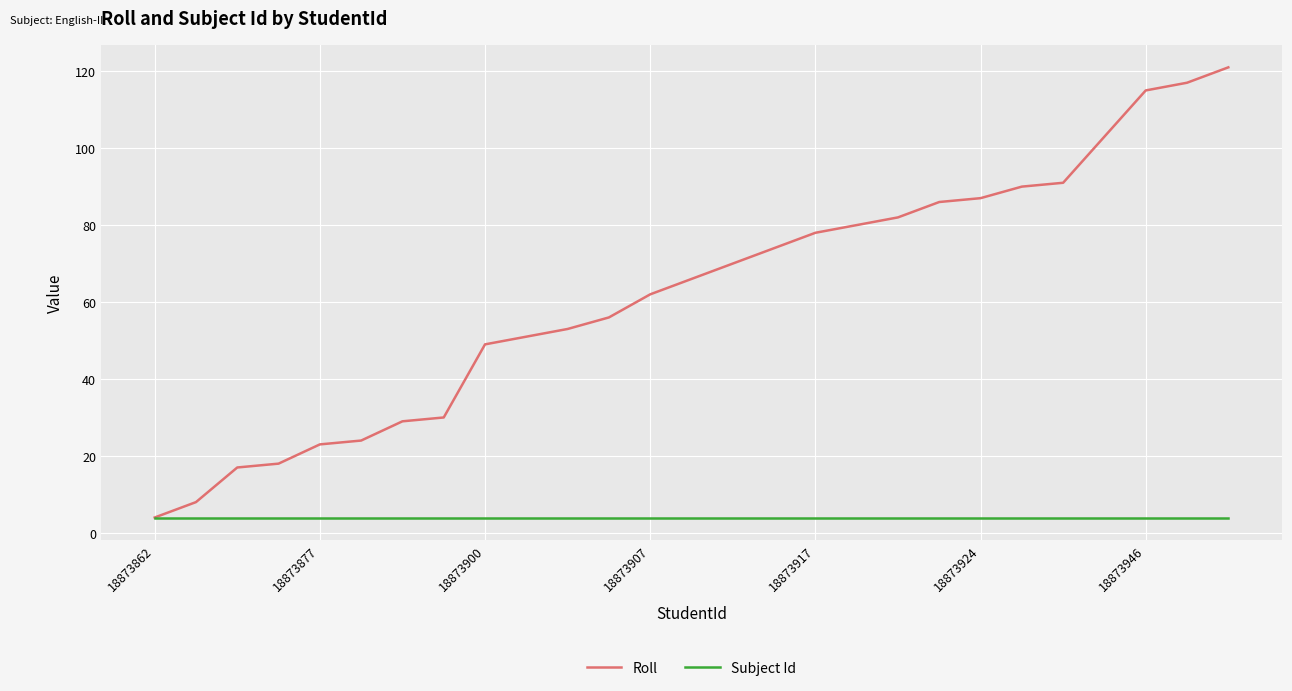

Rank the series by their average value, from lowest to highest.

Subject Id, Roll